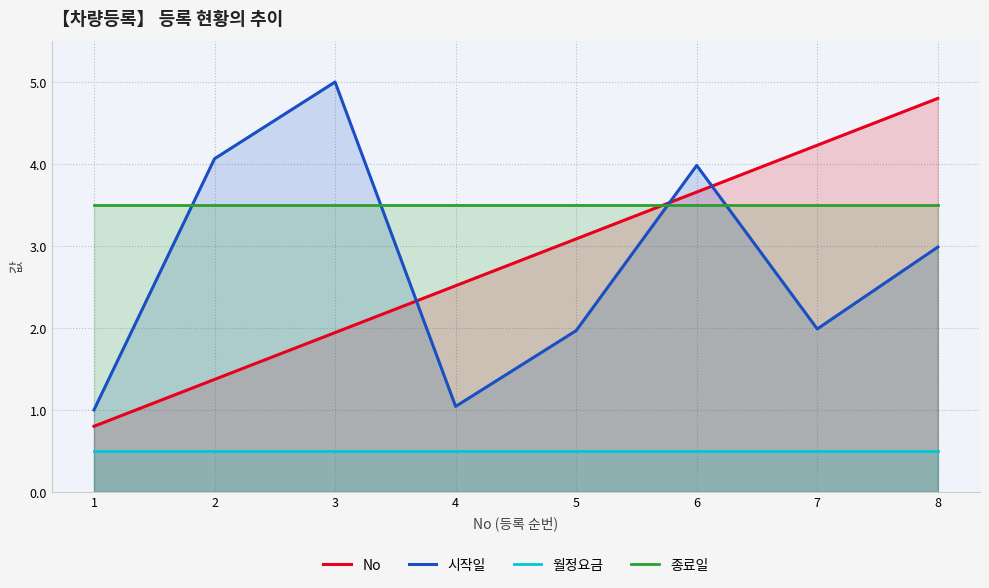

What is the lowest value of the 시작일 series?

1.0